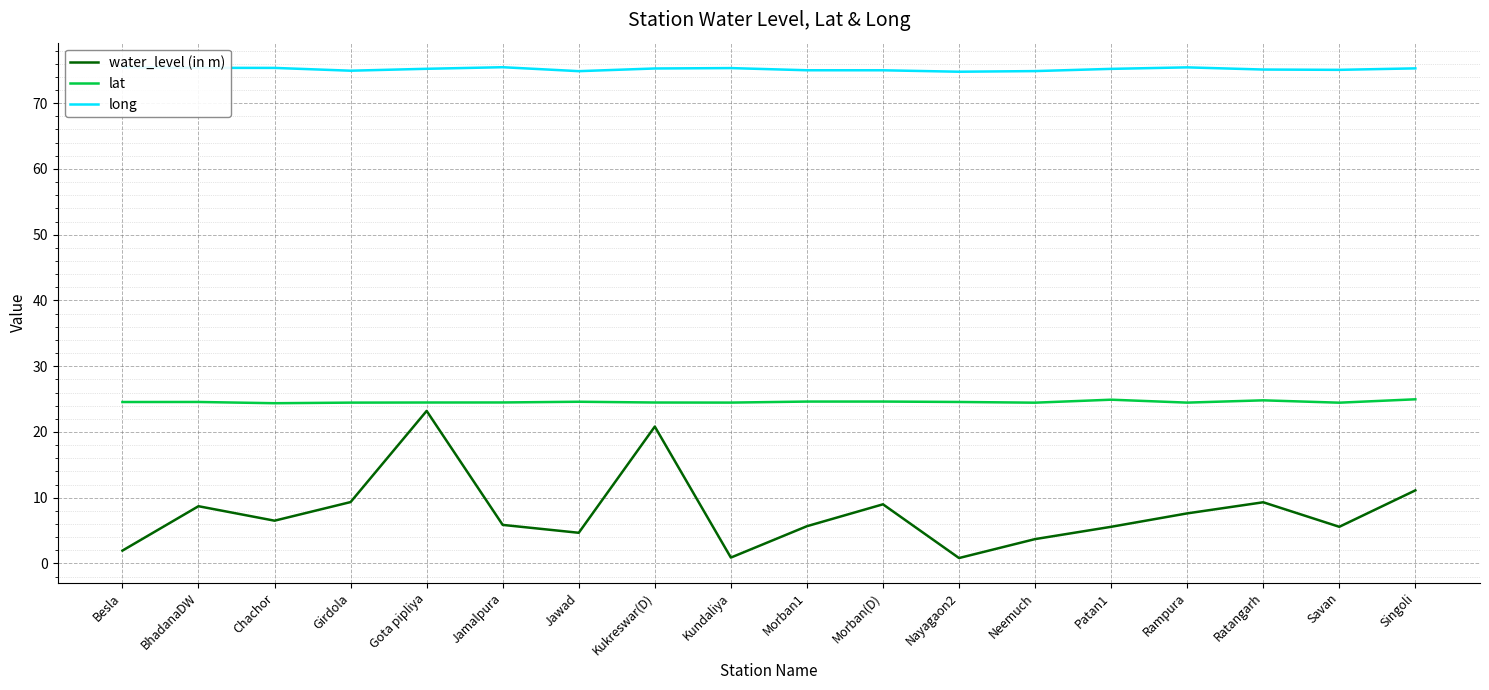

Does the chart have visible grid lines?

Yes